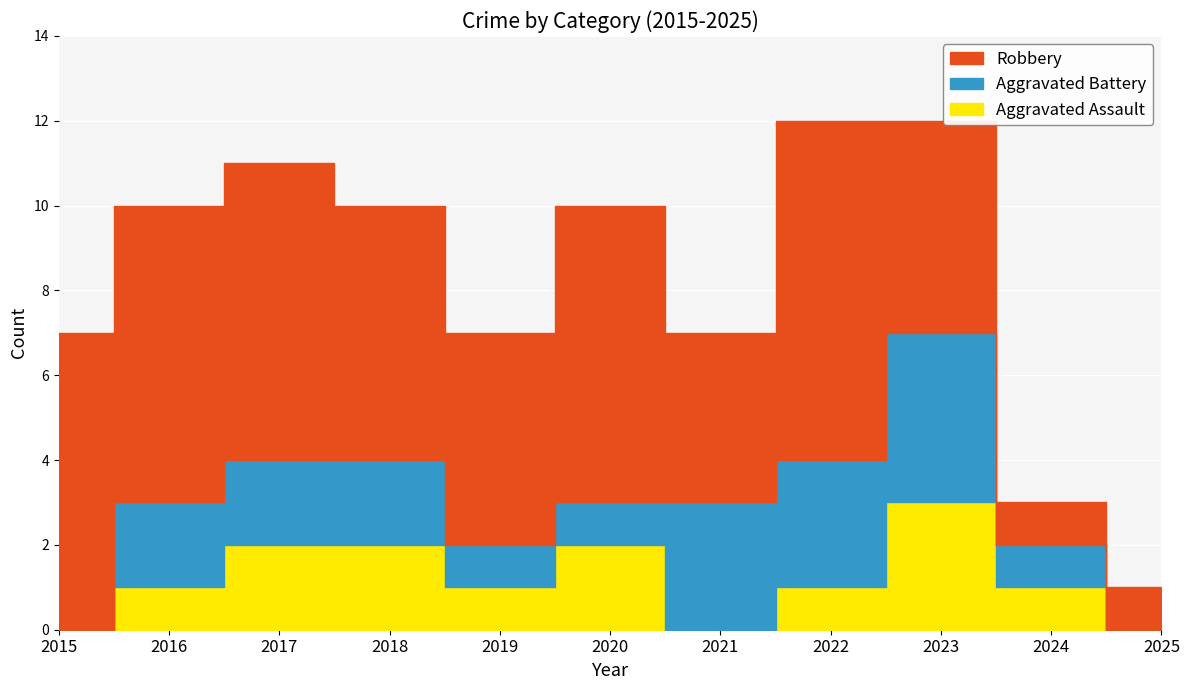

At which label does Aggravated Assault reach its minimum?

2015